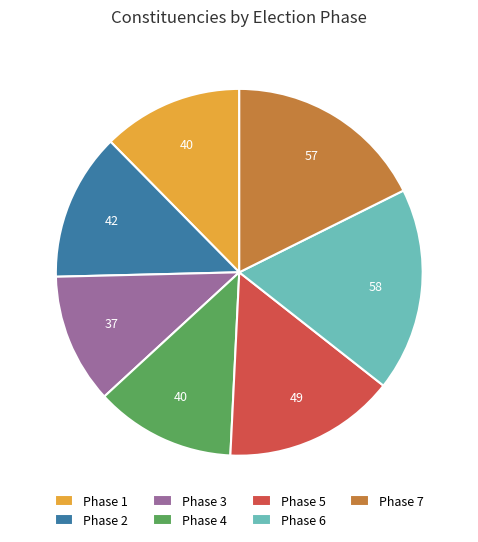

Is it true that Phase 2 is 13% of the pie?

True